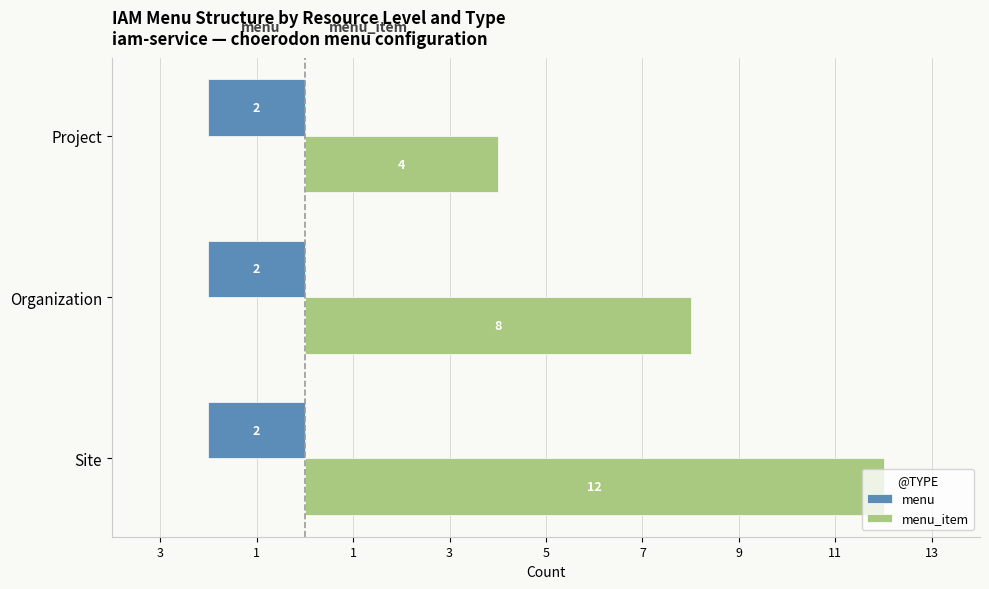

What are all the series names shown in the legend?

menu, menu_item